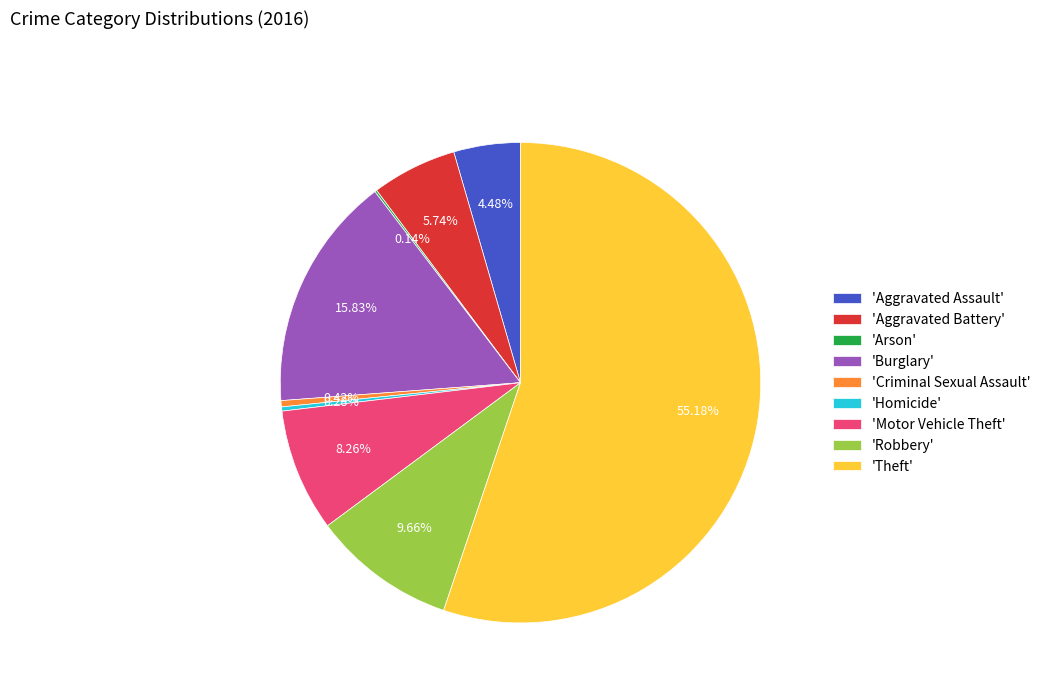

Which category accounts for the majority?

'Theft'